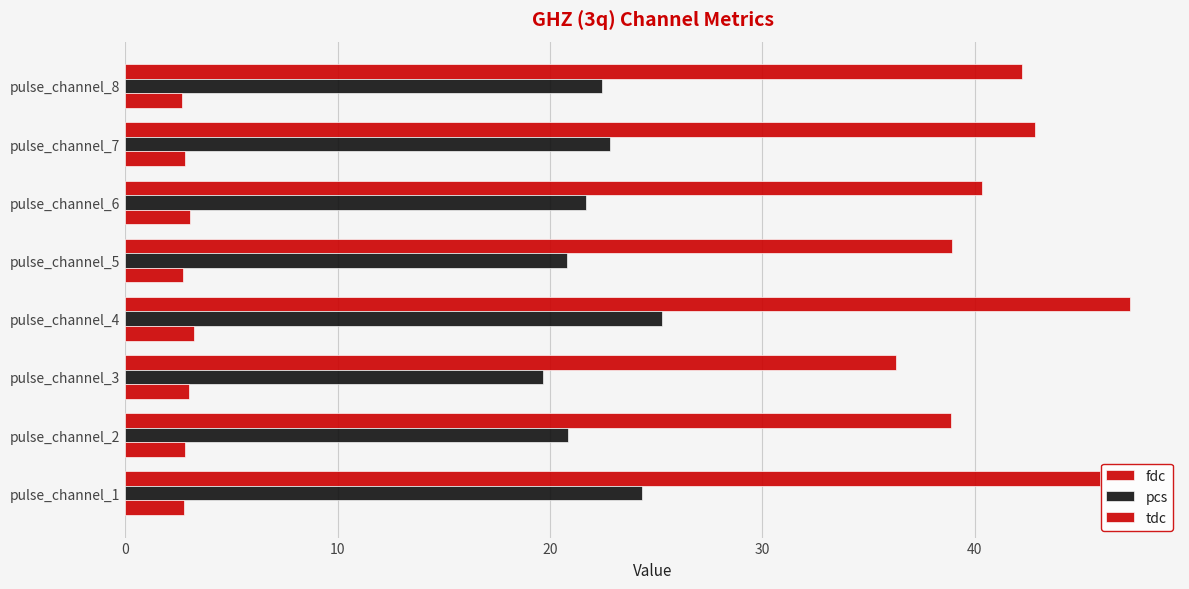

What is the value of the tdc bar at the 8th from the left?

2.7